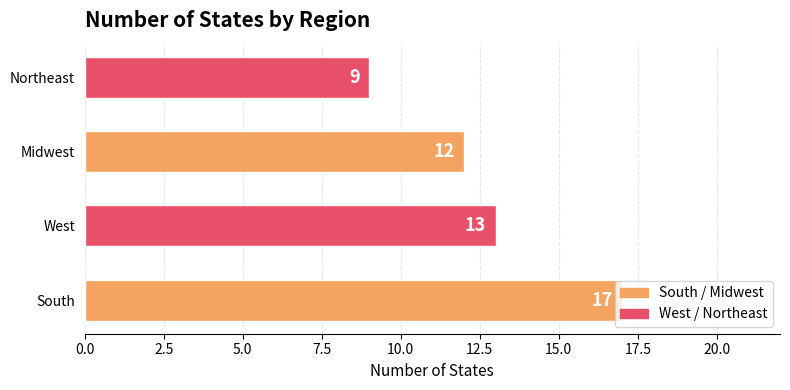

The chart shows a value of 18 at West. True or false?

False